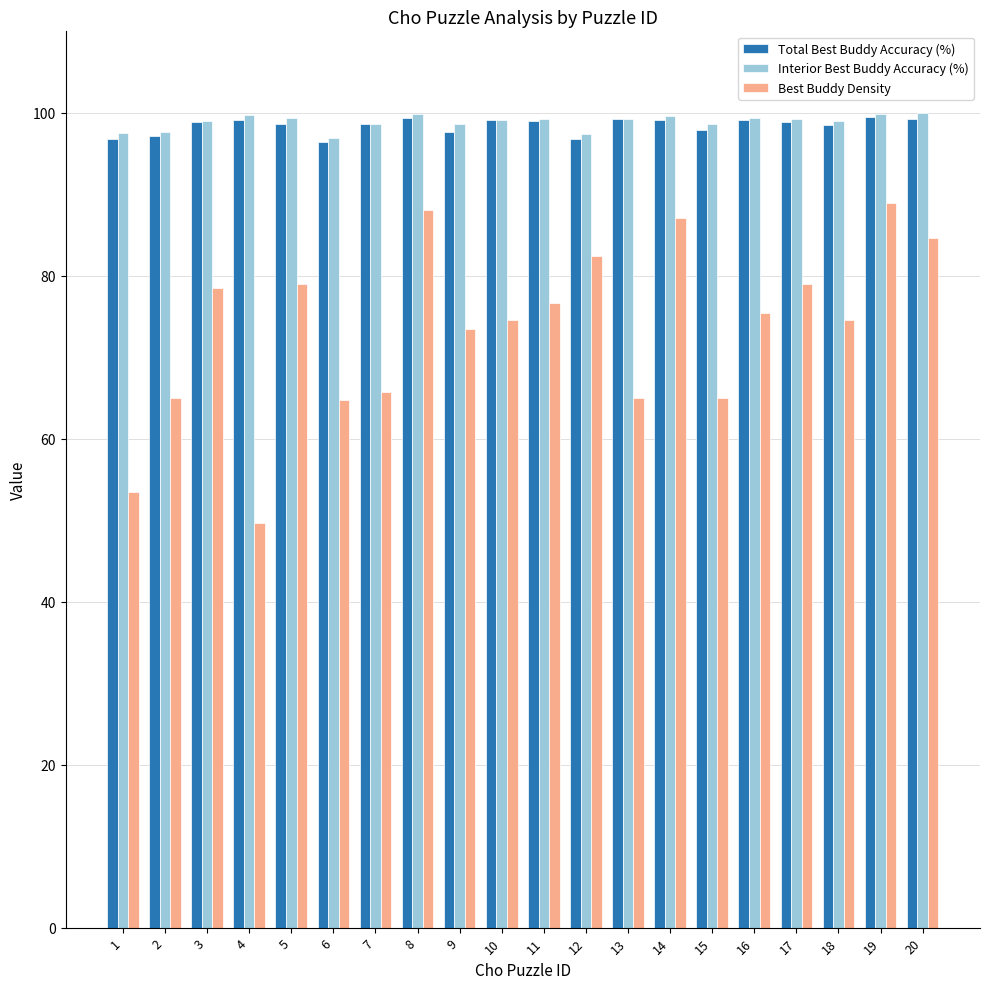

What is the average value of the Total Best Buddy Accuracy (%) series?

98.4